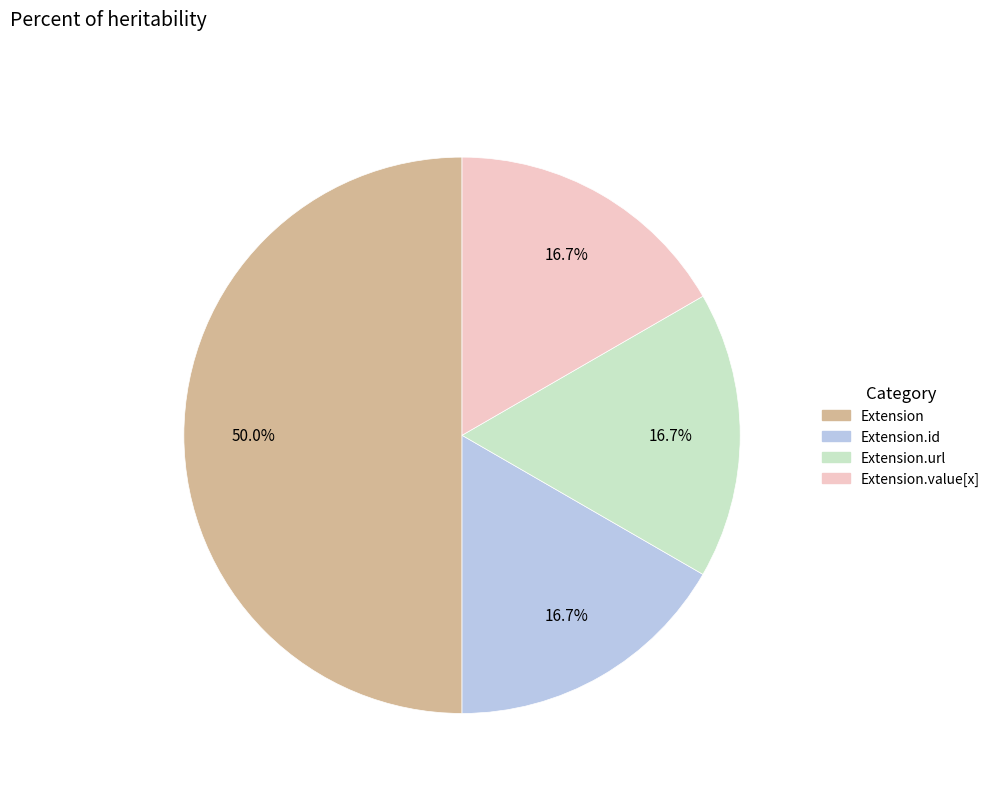

Does any single category account for the majority?

Yes